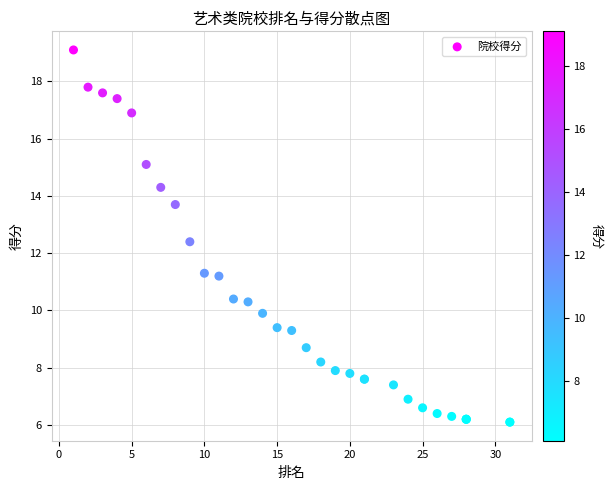

What Y value in the scatter plot is closest to 12?

12.4